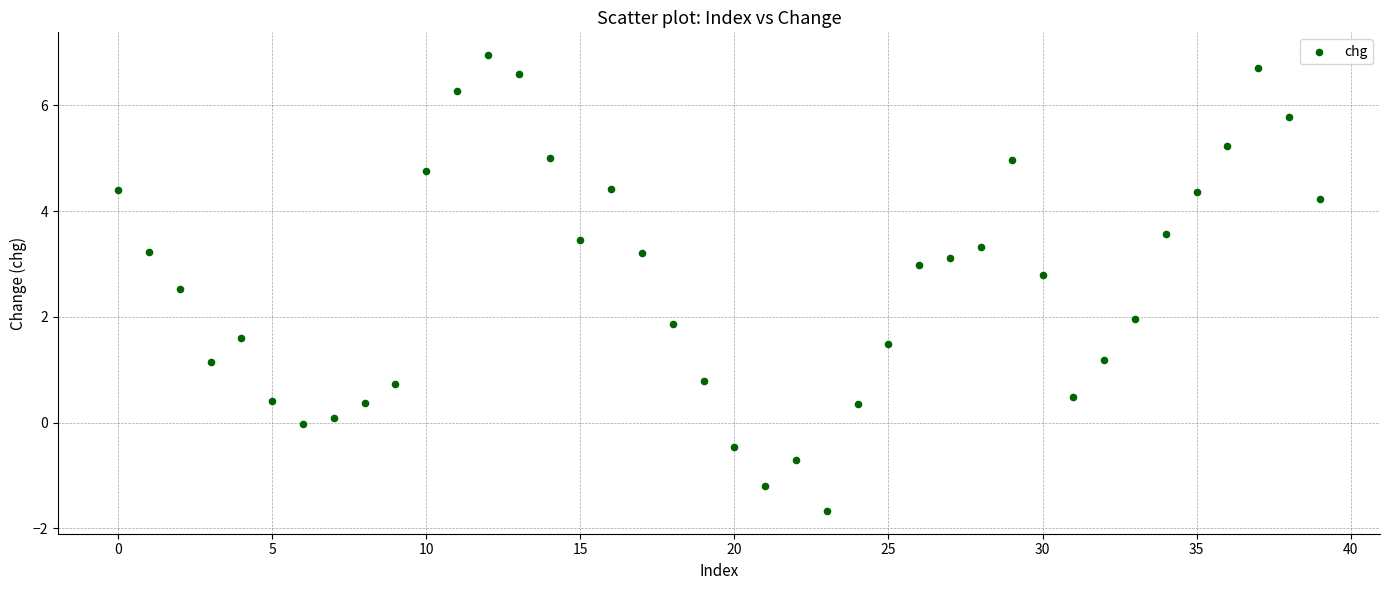

What is the range of Y values (max minus min)?

8.6